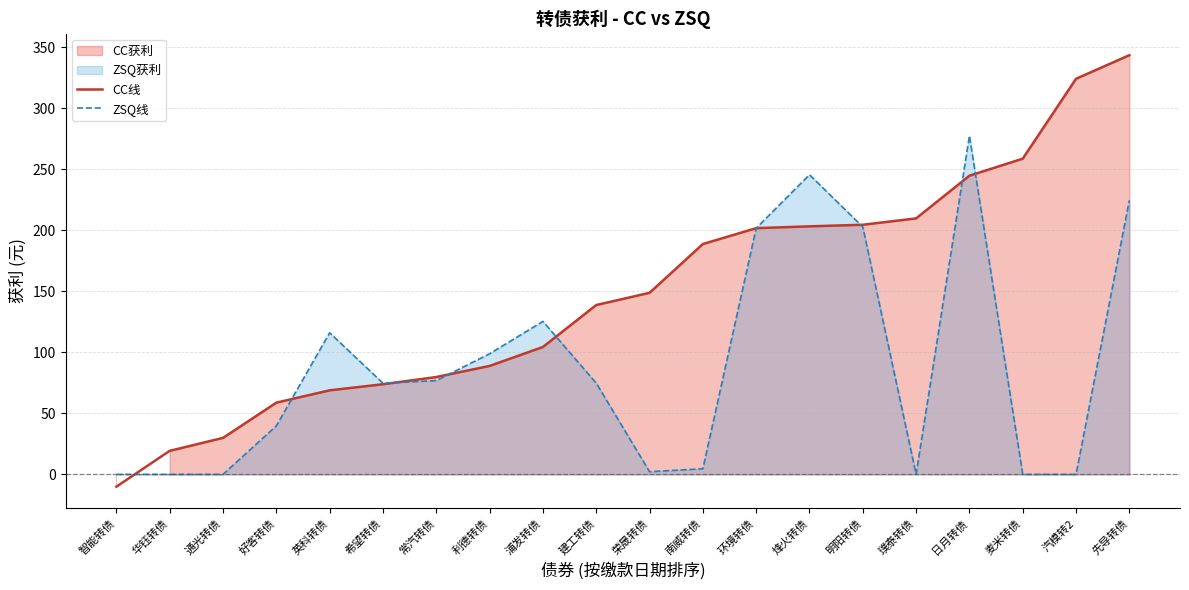

How many lines are shown in the chart?

2